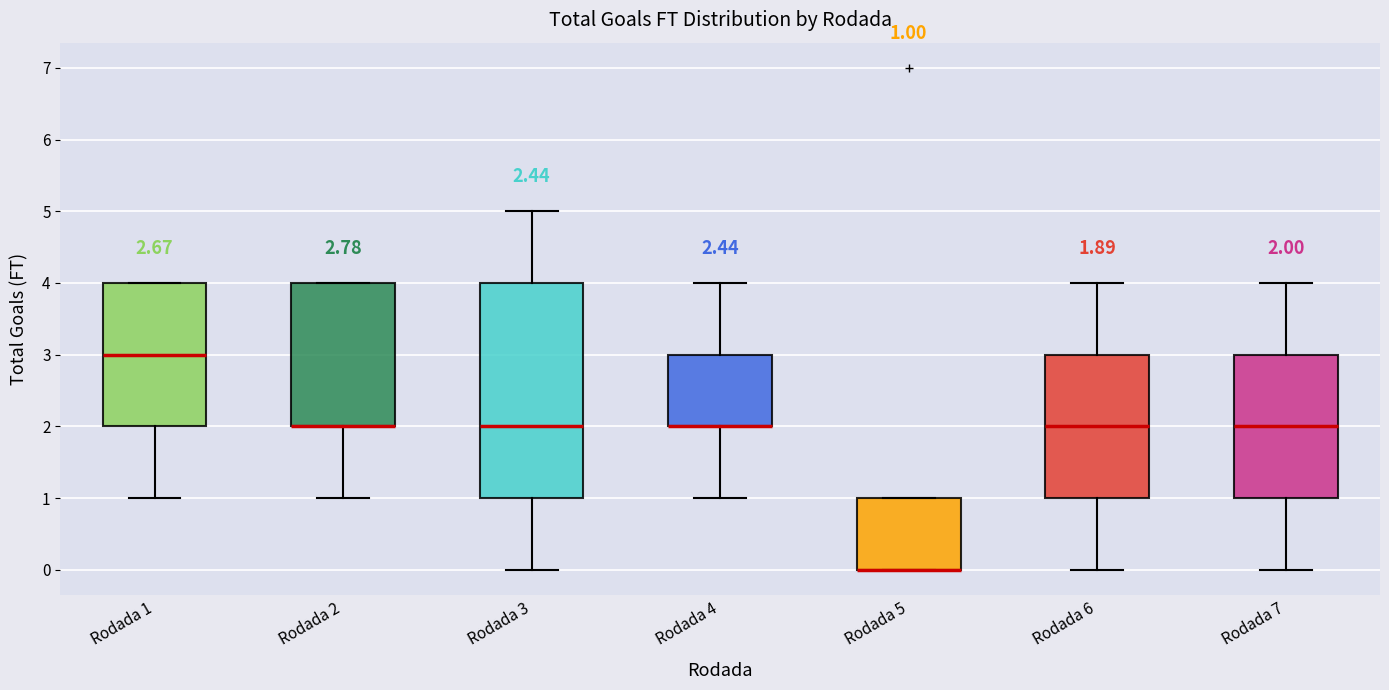

Which box is the tallest, from its lower edge to its upper edge?

Rodada 3